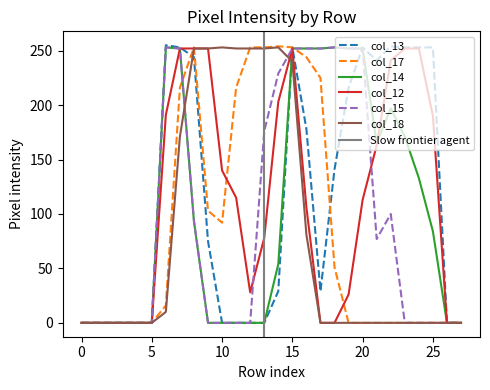

Reading right to left, extract all data points from this chart.

col_13: 27=0	26=0	25=253	24=253	23=253	22=254	21=241	20=253	19=216	18=141	17=29	16=178	15=253	14=29	13=0	12=0	11=0	10=0	9=75	8=244	7=253	6=255	5=0	4=0	3=0	2=0	1=0	0=0
col_17: 27=0	26=0	25=0	24=0	23=0	22=0	21=0	20=0	19=0	18=51	17=225	16=244	15=253	14=254	13=253	12=253	11=216	10=92	9=103	8=253	7=216	6=16	5=0	4=0	3=0	2=0	1=0	0=0
col_14: 27=0	26=0	25=84	24=133	23=171	22=197	21=165	20=252	19=252	18=253	17=252	16=252	15=252	14=54	13=0	12=0	11=0	10=0	9=0	8=93	7=252	6=253	5=0	4=0	3=0	2=0	1=0	0=0
col_12: 27=0	26=0	25=190	24=252	23=252	22=241	21=163	20=113	19=26	18=0	17=0	16=106	15=252	14=203	13=78	12=28	11=115	10=140	9=252	8=252	7=252	6=191	5=0	4=0	3=0	2=0	1=0	0=0
col_15: 27=0	26=0	25=0	24=0	23=0	22=100	21=77	20=252	19=252	18=253	17=252	16=252	15=252	14=229	13=176	12=0	11=0	10=0	9=0	8=94	7=252	6=253	5=0	4=0	3=0	2=0	1=0	0=0
col_18: 27=0	26=0	25=0	24=0	23=0	22=0	21=0	20=0	19=0	18=0	17=0	16=81	15=240	14=253	13=252	12=252	11=252	10=253	9=252	8=252	7=171	6=10	5=0	4=0	3=0	2=0	1=0	0=0